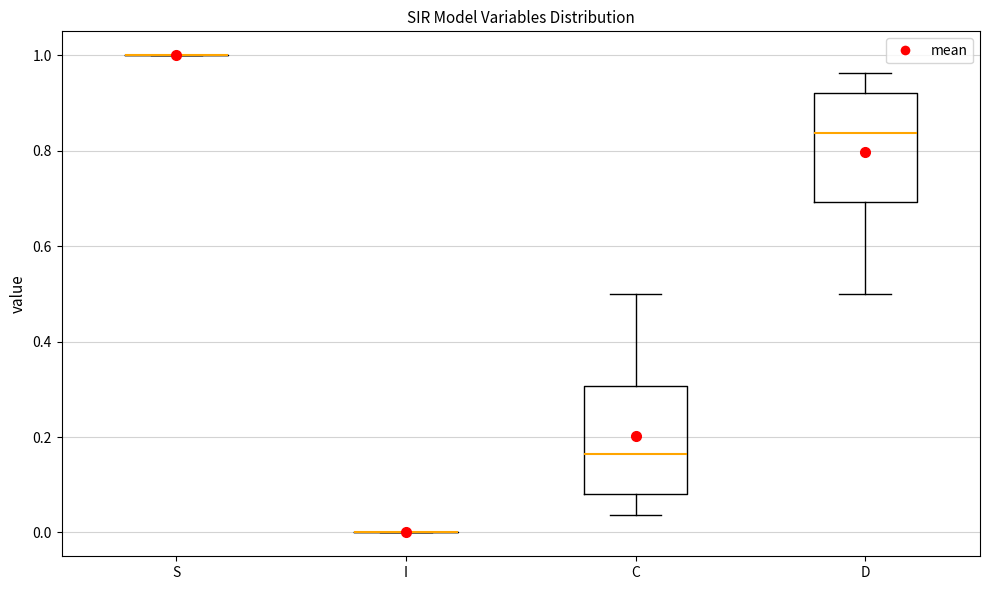

Reading left to right, read every box against the y-axis: the position of its median line, the range the box covers, and the ends of its whiskers. The values are not printed on the chart, so give them approximately, as read against the axis.

S: box collapsed to a line at 1.00, whiskers 1.00 to 1.00
I: box collapsed to a line at 0.00, whiskers 0.00 to 0.00
C: median 0.16, box 0.08 to 0.30, whiskers 0.04 to 0.50
D: median 0.84, box 0.70 to 0.92, whiskers 0.50 to 0.96